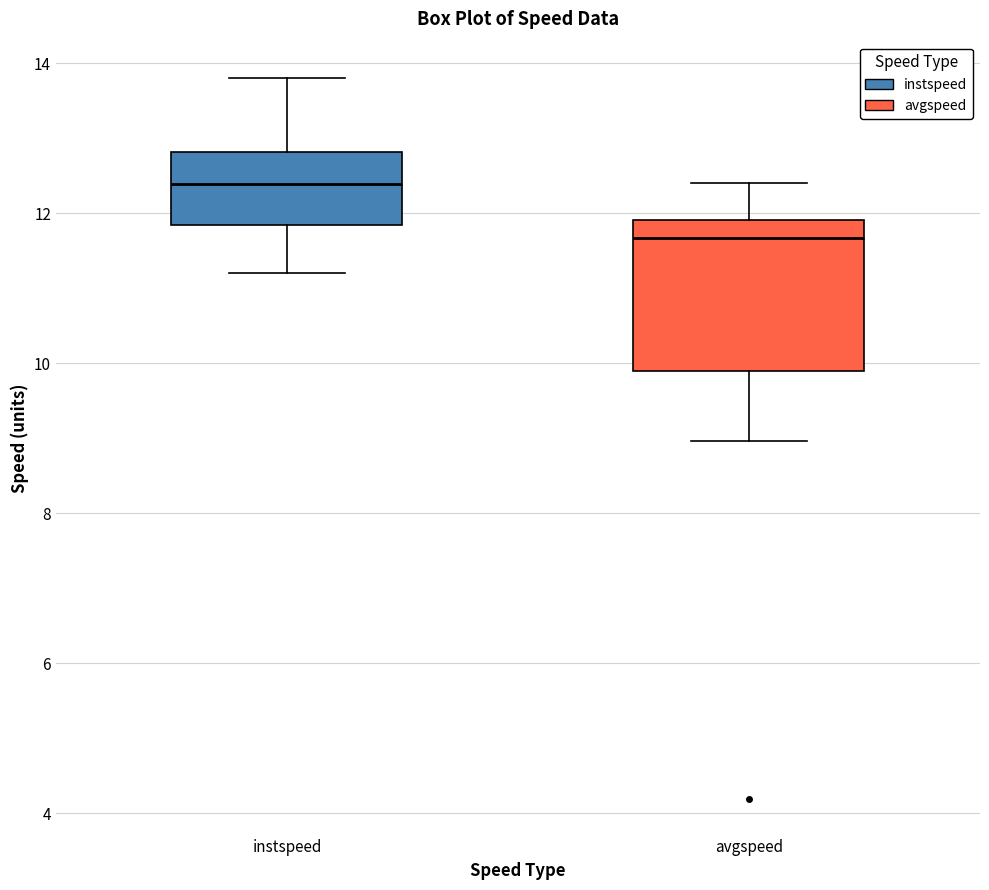

Reading left to right, read every box against the y-axis: the position of its median line, the range the box covers, and the ends of its whiskers. The values are not printed on the chart, so give them approximately, as read against the axis.

instspeed: median 12.4, box 11.8 to 12.8, whiskers 11.2 to 13.8
avgspeed: median 11.6, box 9.8 to 12.0, whiskers 9.0 to 12.4